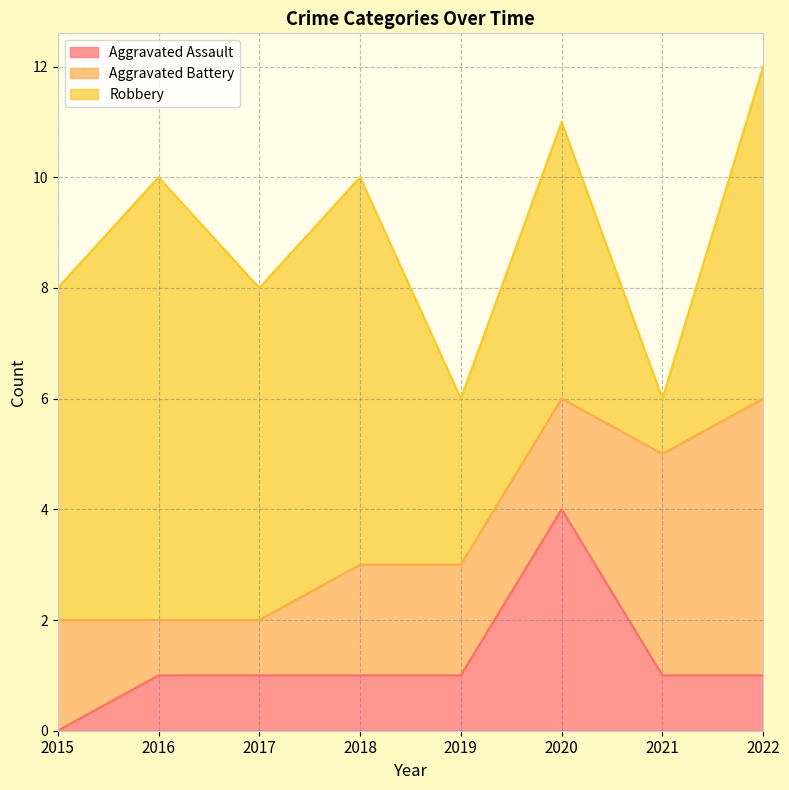

At which label is Aggravated Assault closest to 2?

2016